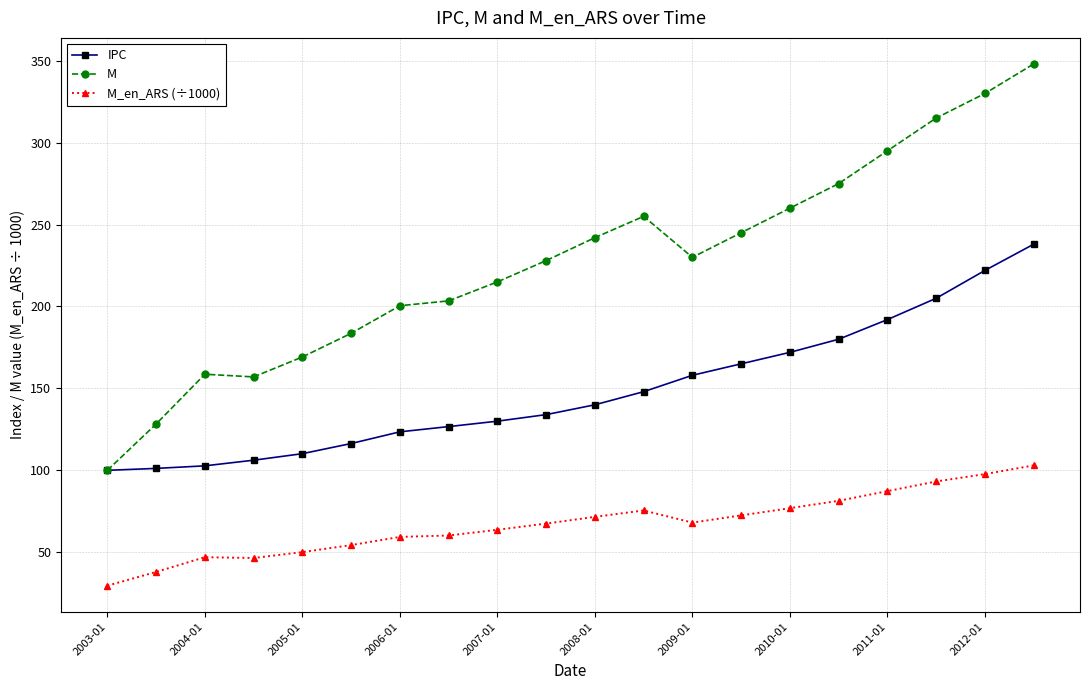

What is the maximum value shown in the chart?

348.0